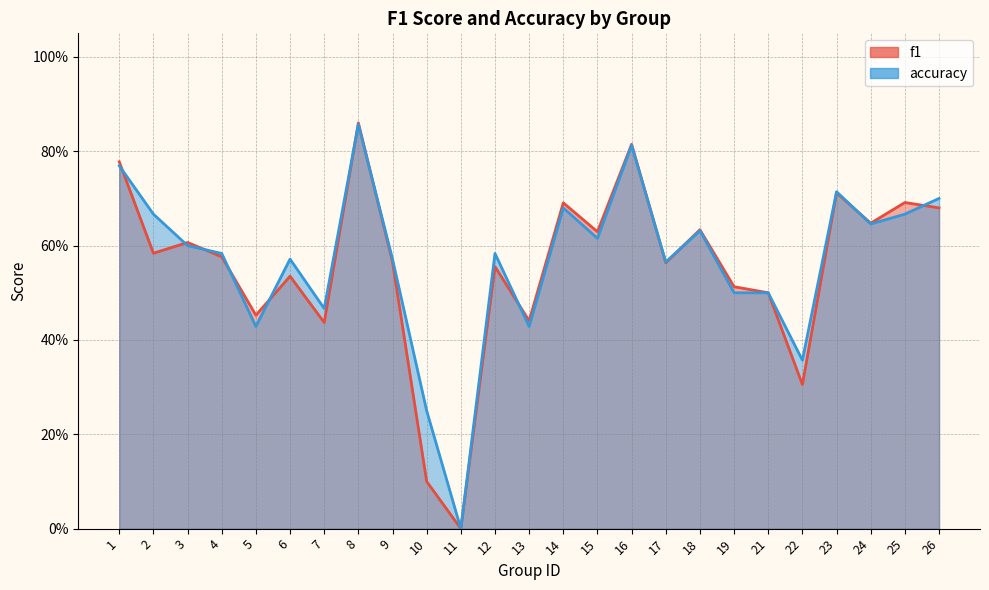

The f1 series shows 0.5 at 5. True or false?

True